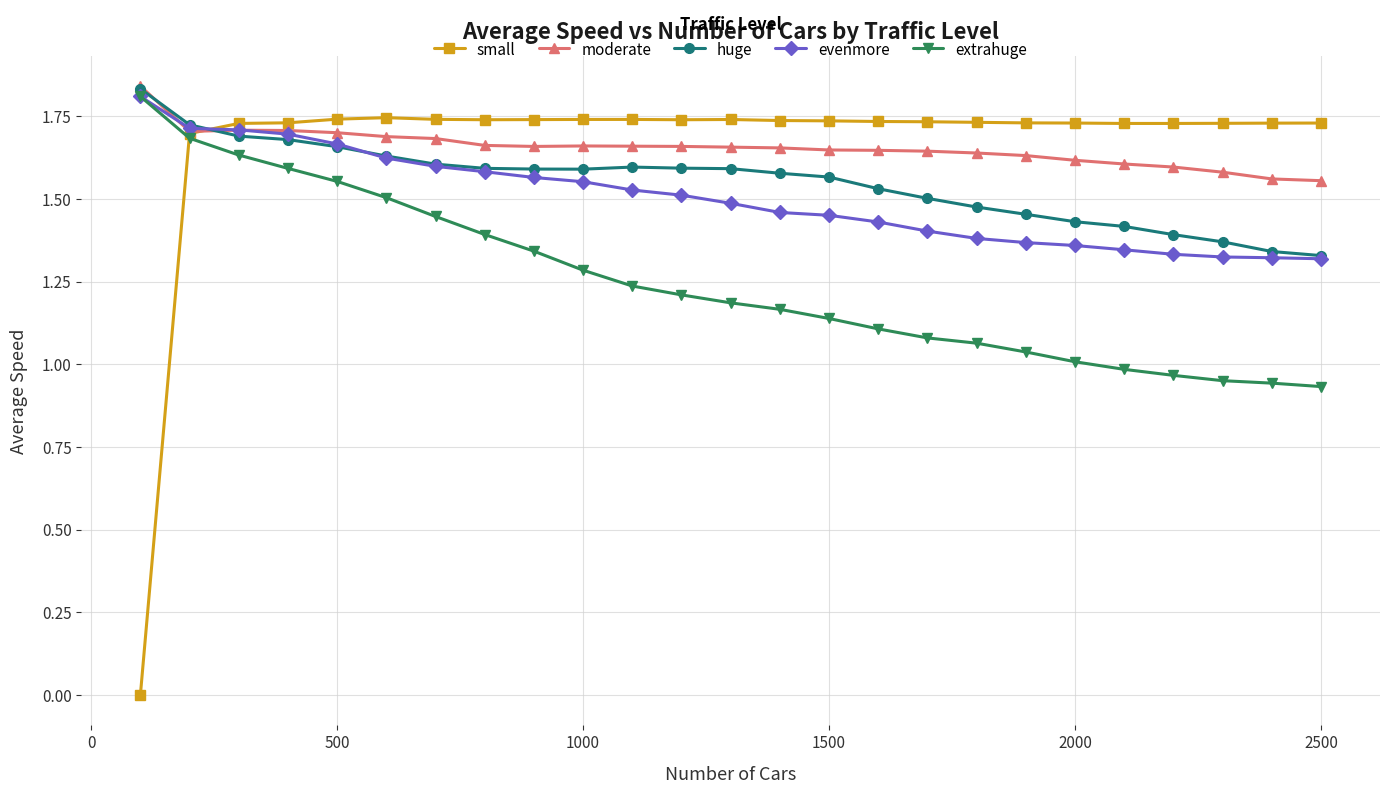

In huge, how many points are lower than both neighbors (excluding endpoints)?

1